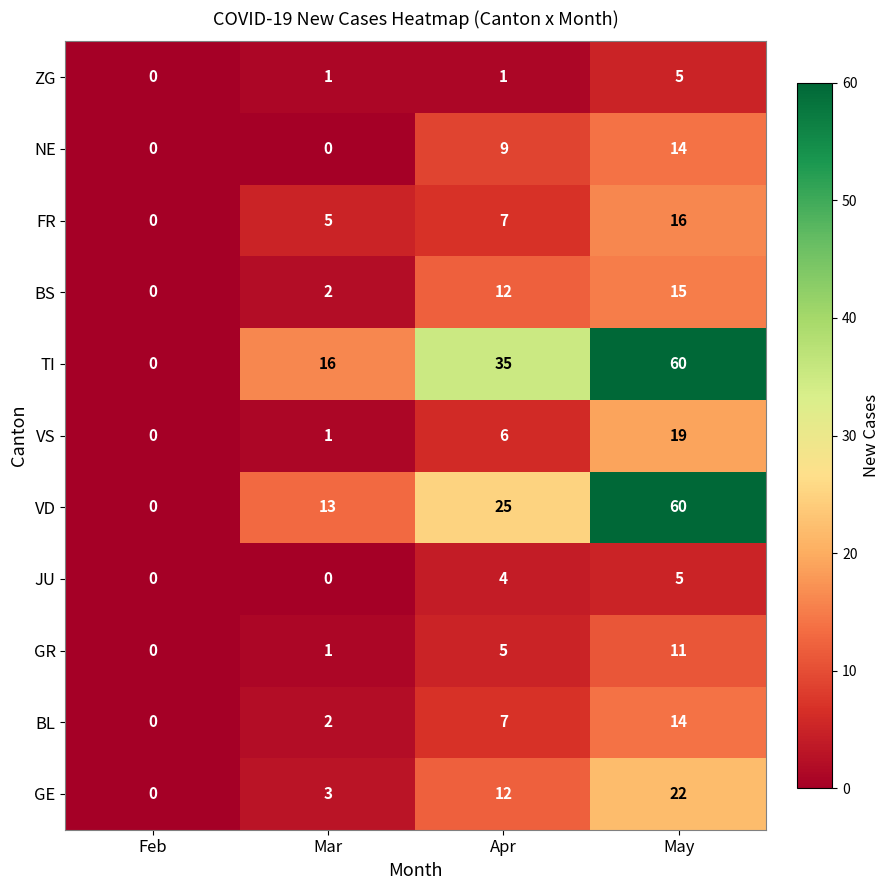

Is it true that GR equals 2 at Apr?

False